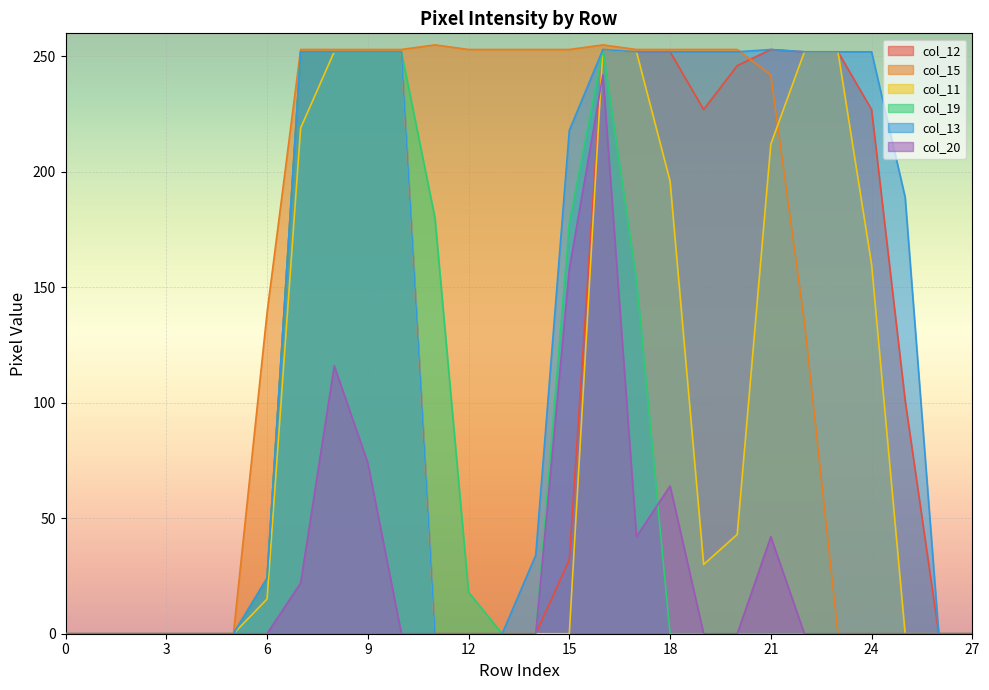

What is the total value across all series at 11?

435